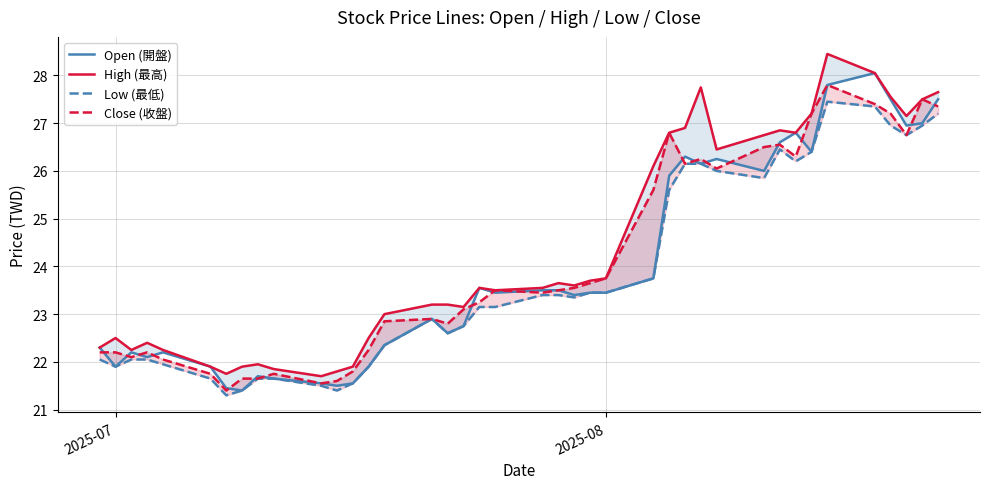

What is the difference between the second highest and second lowest values in the High (最高) series?

6.3